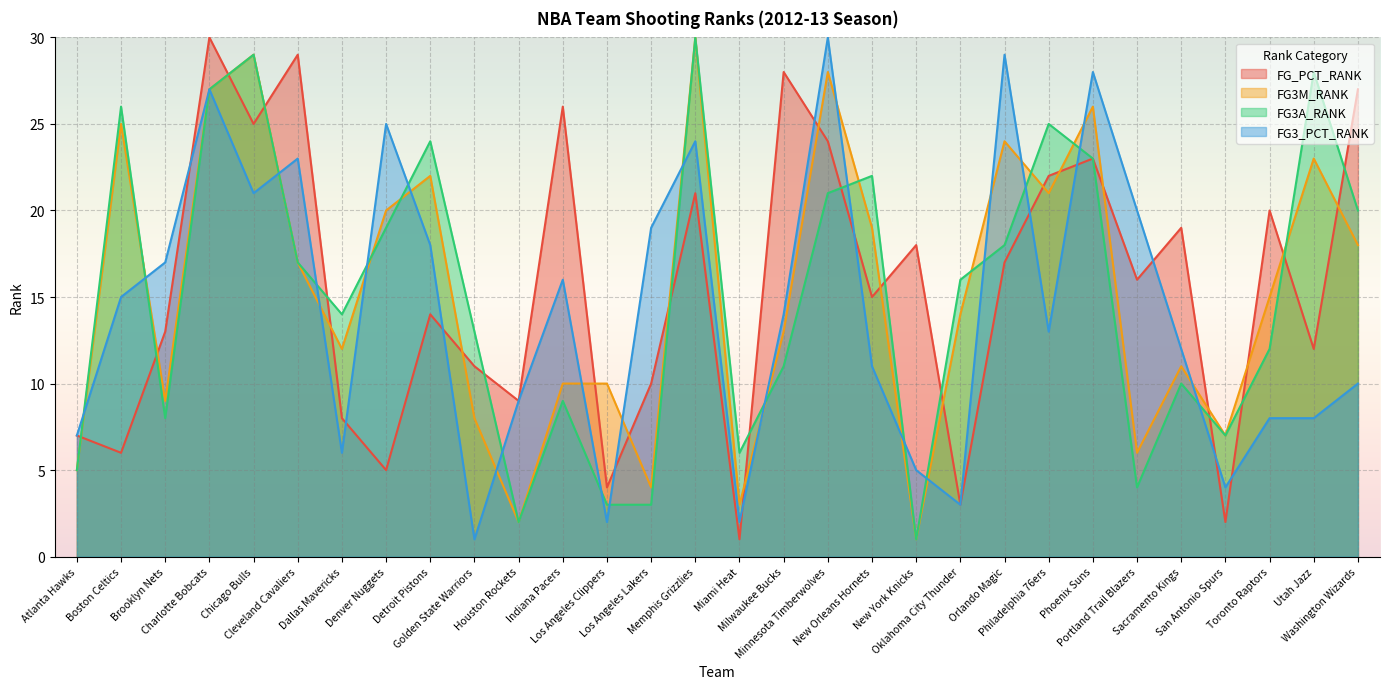

Between Indiana Pacers and Minnesota Timberwolves, which is larger?

Indiana Pacers